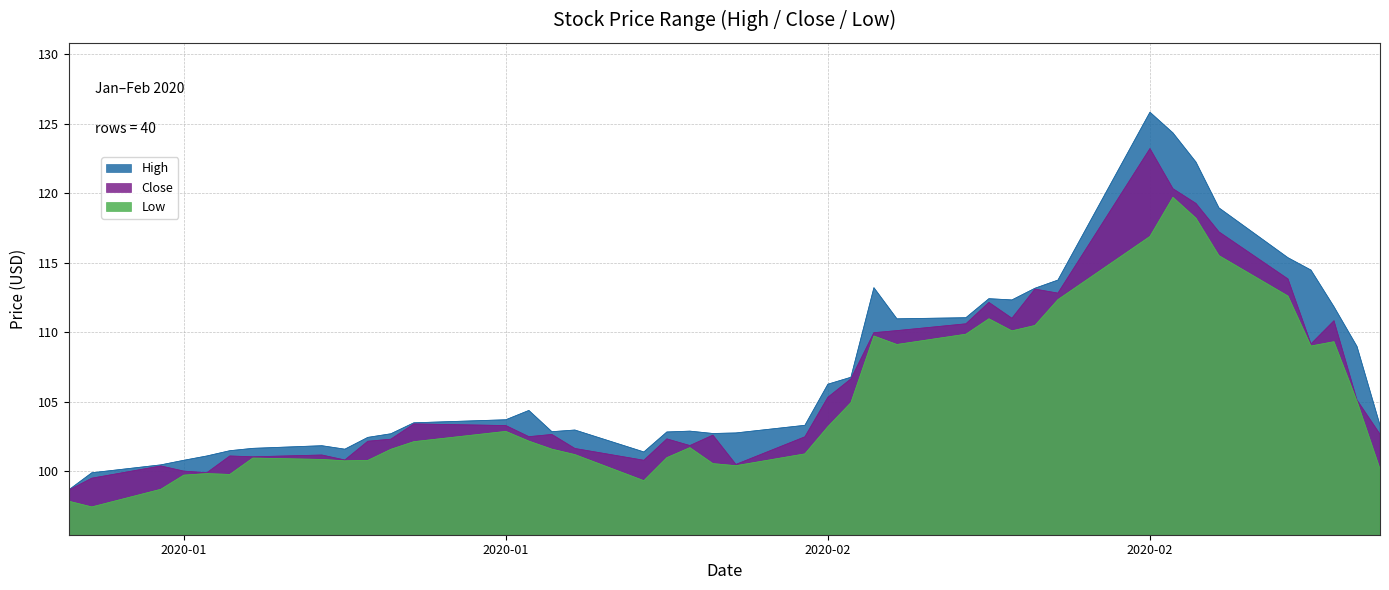

Reading left to right, extract all data points from this chart.

High: 98.6	99.9	100.4	100.8	101.1	101.5	101.6	101.8	101.6	102.4	102.7	103.5	103.7	104.4	102.8	102.9	101.4	102.8	102.9	102.7	102.7	103.3	106.2	106.8	113.2	111.0	111.0	112.4	112.3	113.2	113.8	125.8	124.3	122.2	118.9	115.4	114.5	111.8	109.0	103.3
Close: 98.6	99.5	100.4	100.0	99.9	101.1	101.0	101.2	100.8	102.1	102.3	103.4	103.3	102.5	102.6	101.6	100.8	102.3	101.8	102.6	100.5	102.5	105.3	106.6	110.0	110.1	110.6	112.1	111.0	113.1	112.8	123.2	120.3	119.3	117.2	113.8	109.2	110.8	105.1	102.7
Low: 97.8	97.4	98.7	99.7	99.8	99.8	100.9	100.8	100.7	100.8	101.6	102.1	102.8	102.2	101.6	101.2	99.3	101.0	101.7	100.5	100.4	101.2	103.2	104.9	109.7	109.1	109.8	111.0	110.1	110.5	112.3	116.9	119.7	118.2	115.5	112.6	109.0	109.3	105.0	100.1